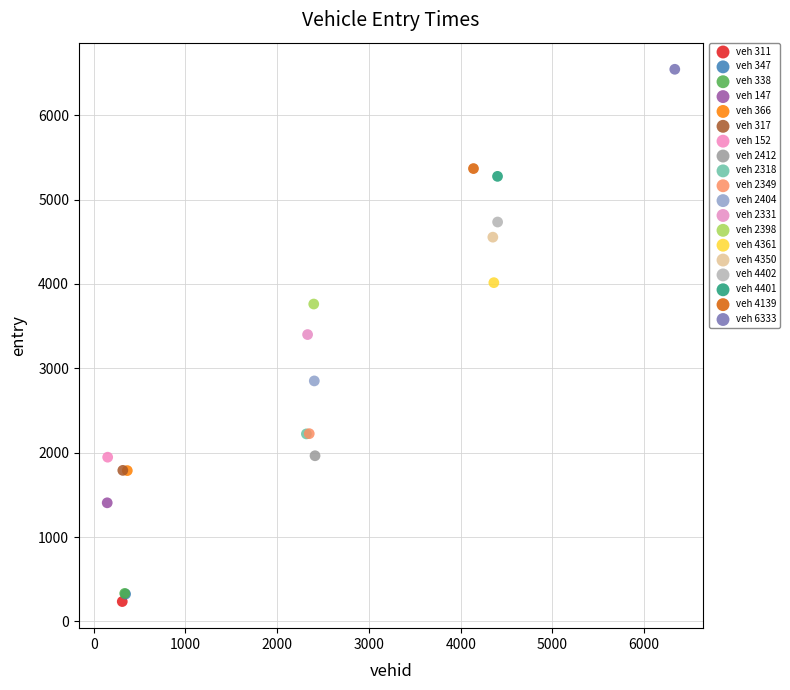

What are all the series names shown in the legend?

veh 311, veh 347, veh 338, veh 147, veh 366, veh 317, veh 152, veh 2412, veh 2318, veh 2349, veh 2404, veh 2331, veh 2398, veh 4361, veh 4350, veh 4402, veh 4401, veh 4139, veh 6333